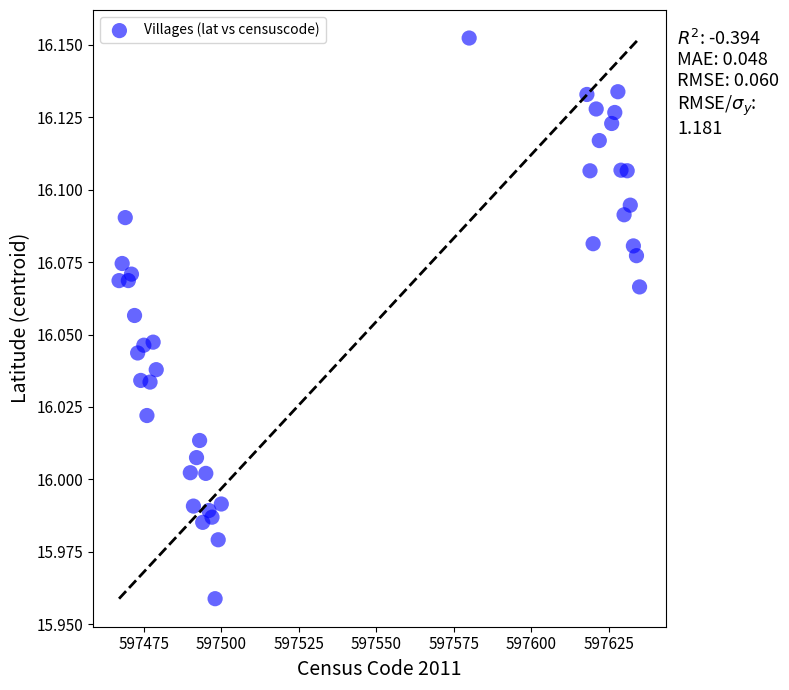

What is the range of X values (max minus min)?

168.0